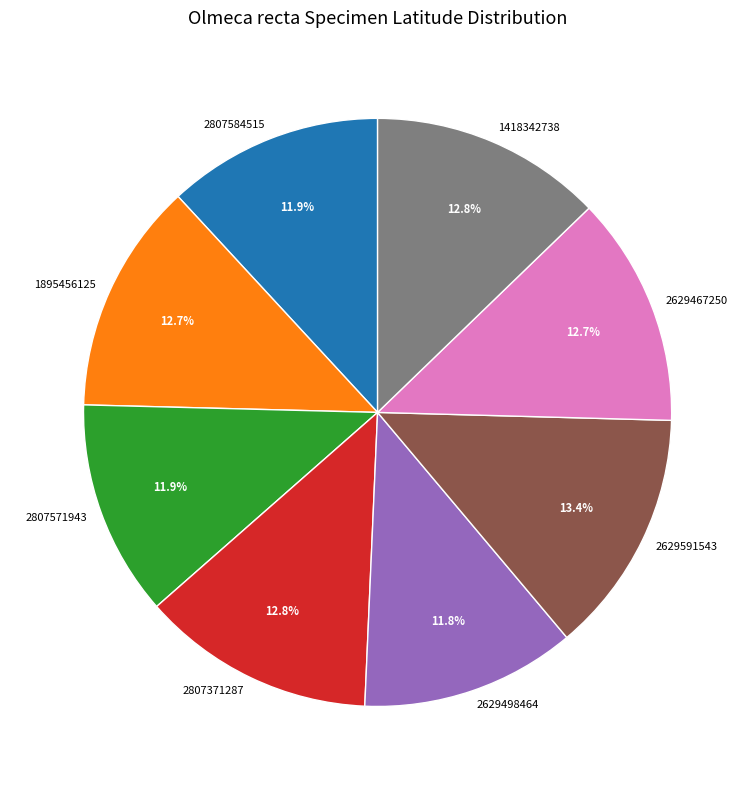

Does 2629591543 represent more than half of the total?

No